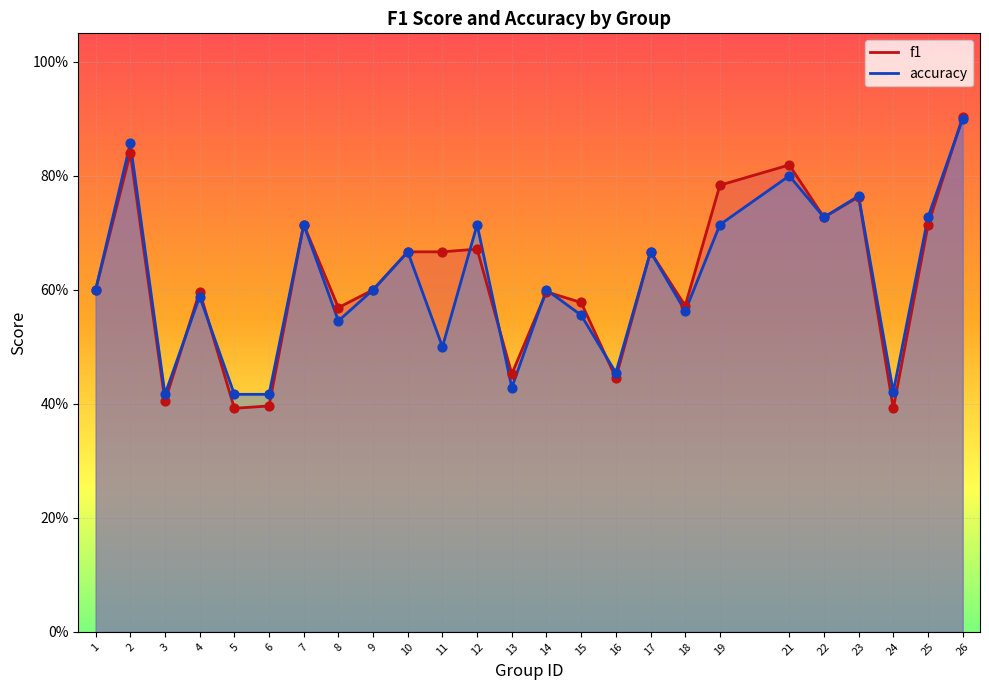

Which series reaches the minimum Y coordinate?

f1